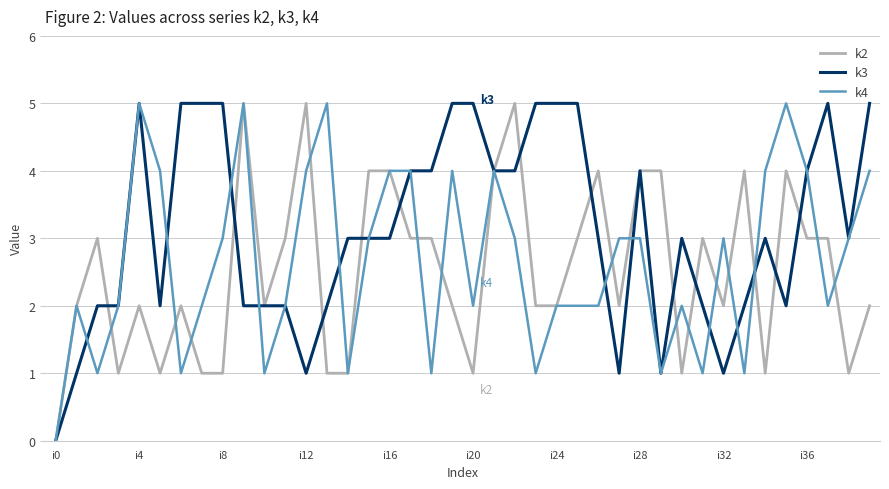

What are all the series names shown in the legend?

k2, k3, k4